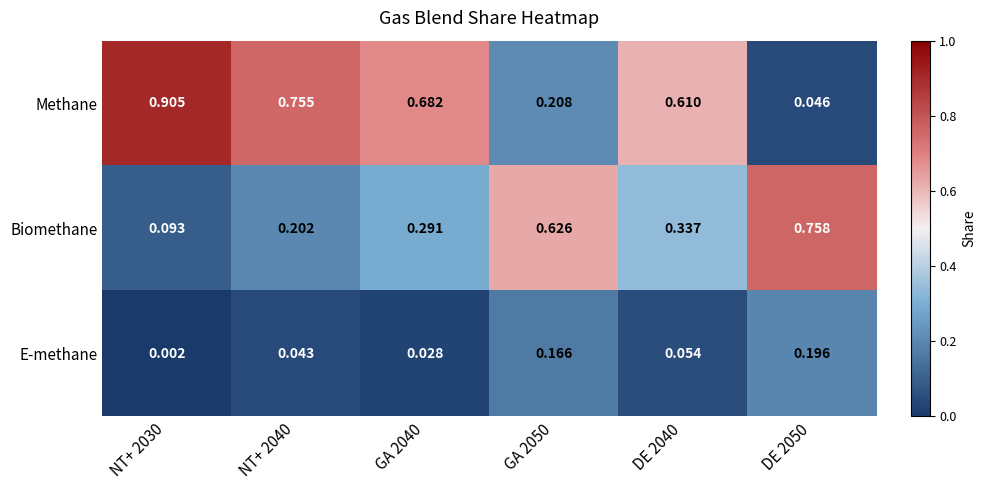

Is the value of Biomethane at DE 2040 greater than the value of Methane at DE 2050?

Yes